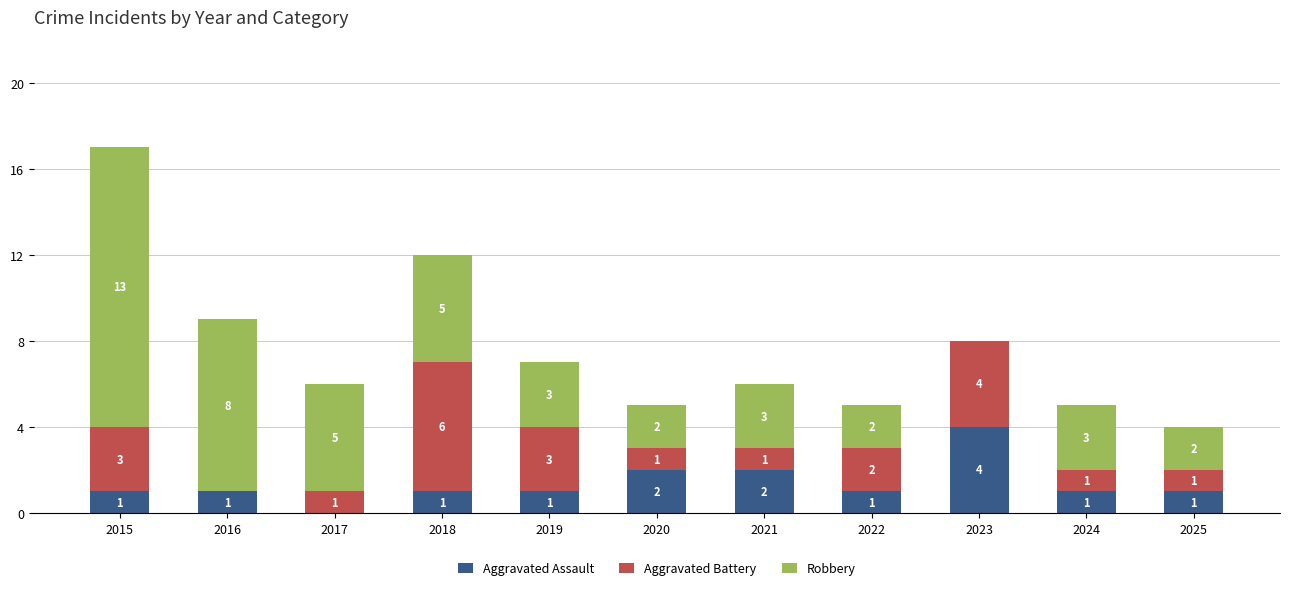

Reading left to right, list the values for the Aggravated Assault series.

2015=1	2016=1	2017=0	2018=1	2019=1	2020=2	2021=2	2022=1	2023=4	2024=1	2025=1